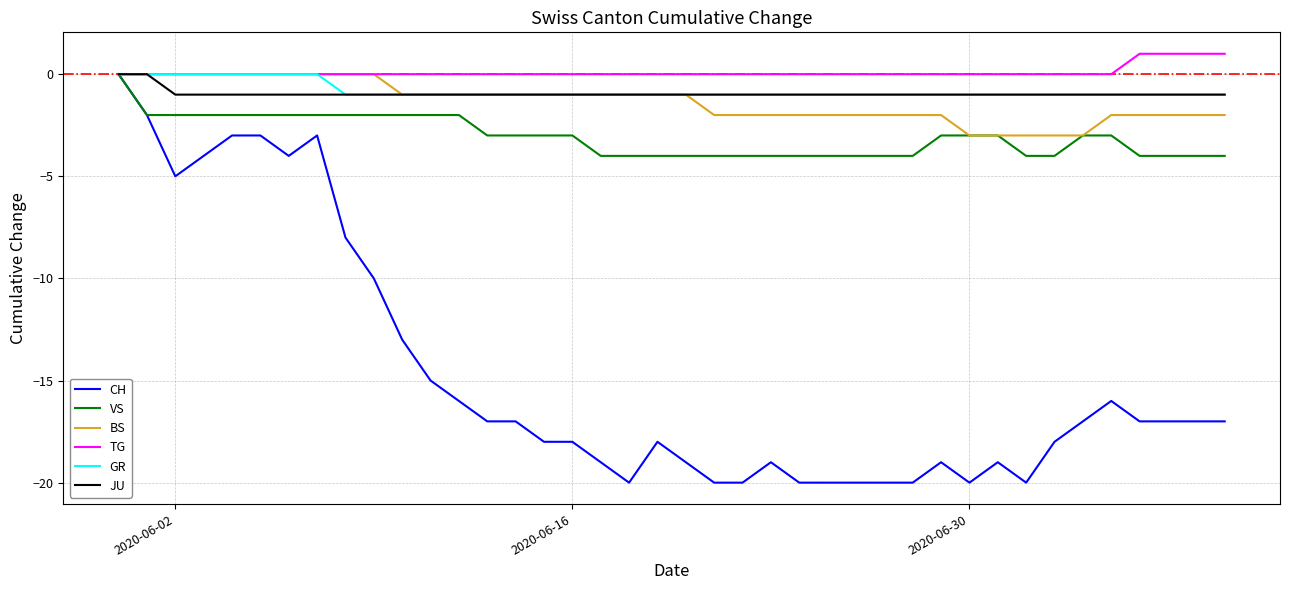

Which series has the largest range (max minus min)?

CH